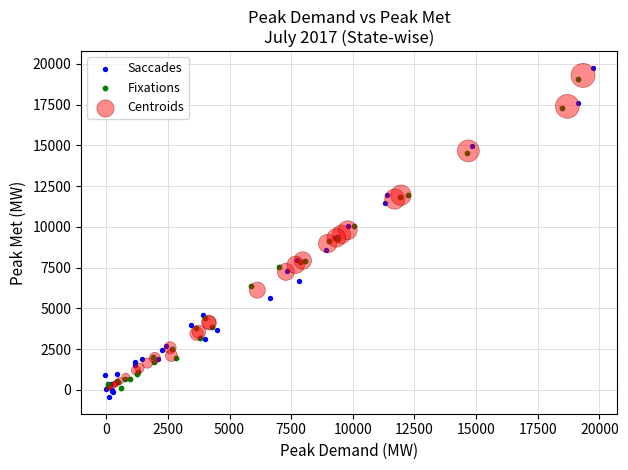

Which series has the largest Y range (max minus min)?

Saccades